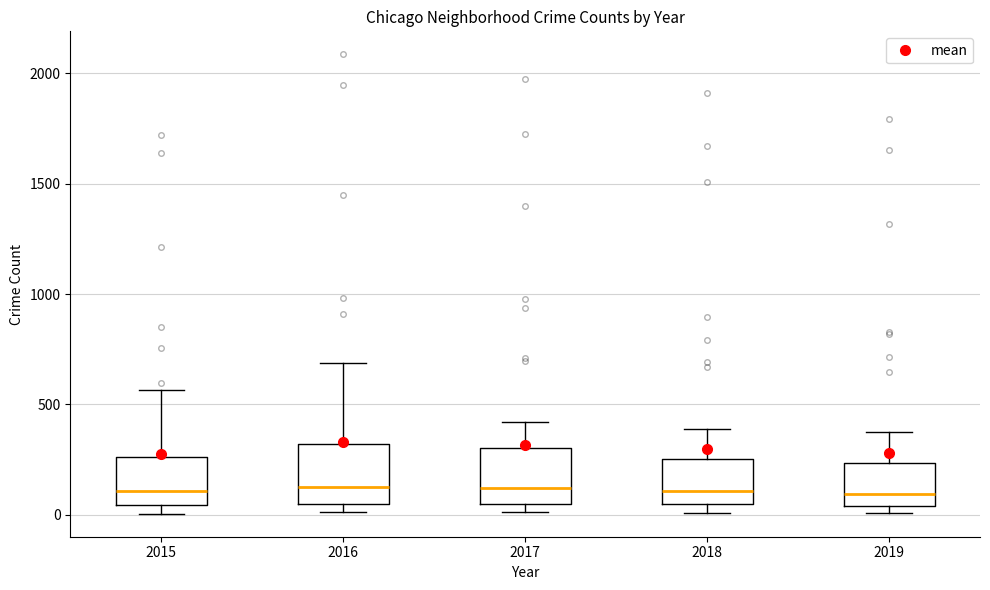

Where does the median line of the box at x = 2018 sit on the y-axis? The values are not printed on the chart, so give them approximately, as read against the axis.

100